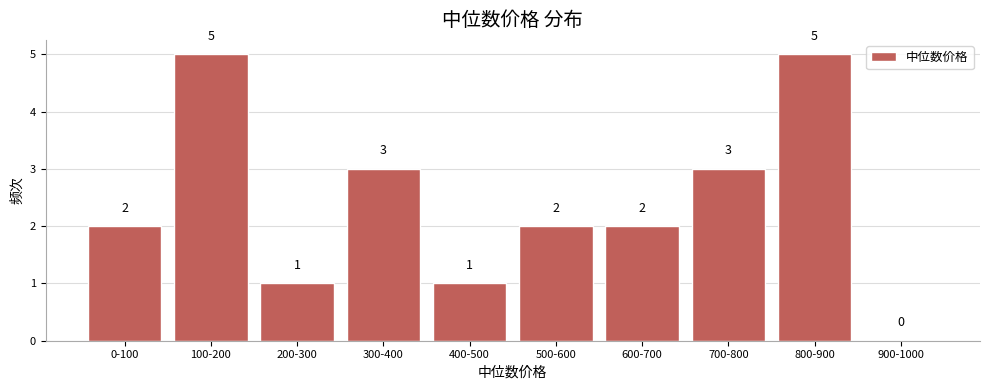

Reading right to left, list all the values displayed in this chart.

900-1000=0	800-900=5	700-800=3	600-700=2	500-600=2	400-500=1	300-400=3	200-300=1	100-200=5	0-100=2